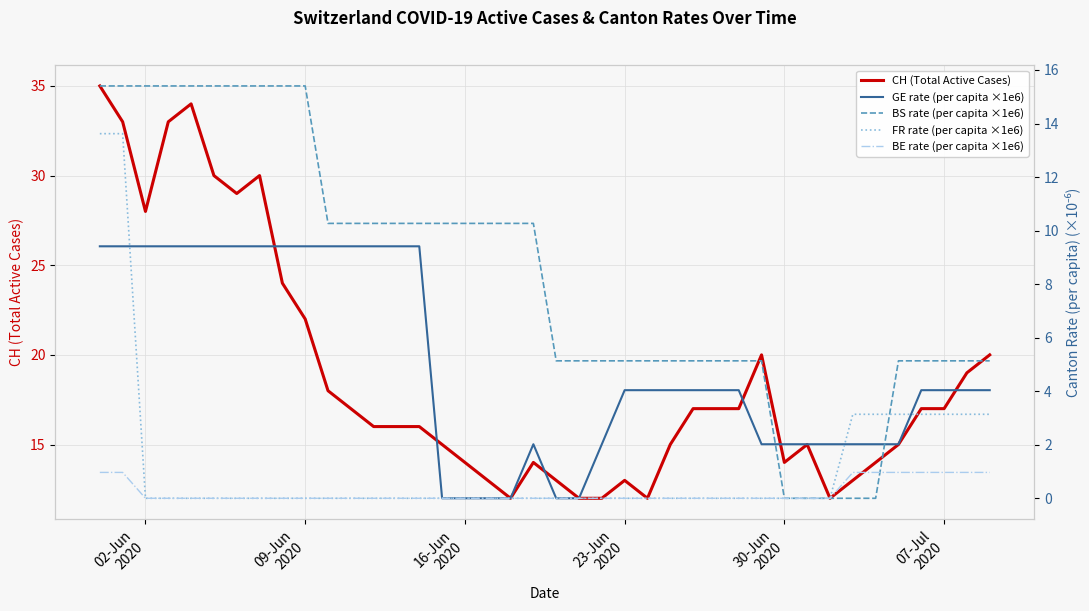

Does the chart display data point markers on the line(s)?

No